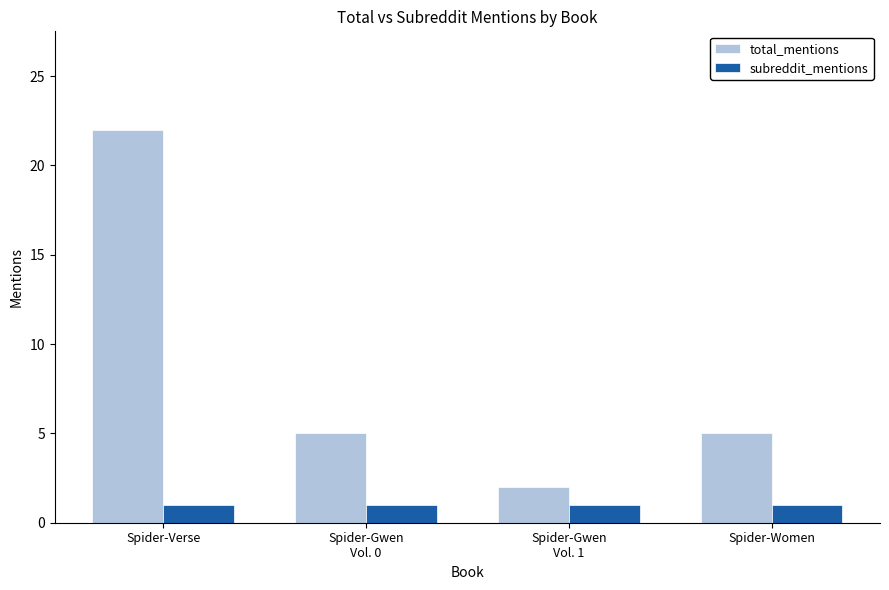

Which series has the widest spread of values?

total_mentions